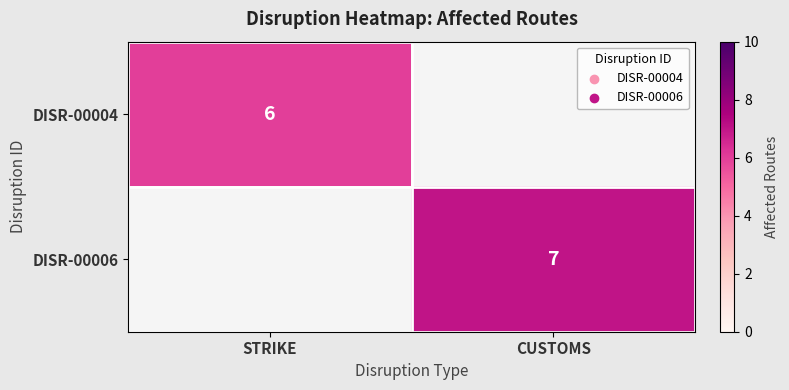

Is it true that DISR-00004 equals 6 at STRIKE?

True